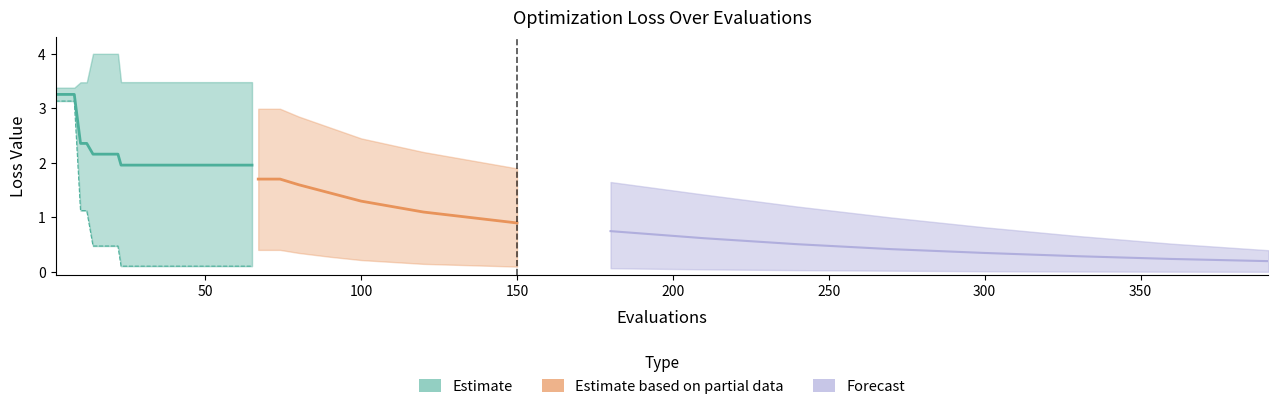

What is the minimum value shown in the chart?

0.1